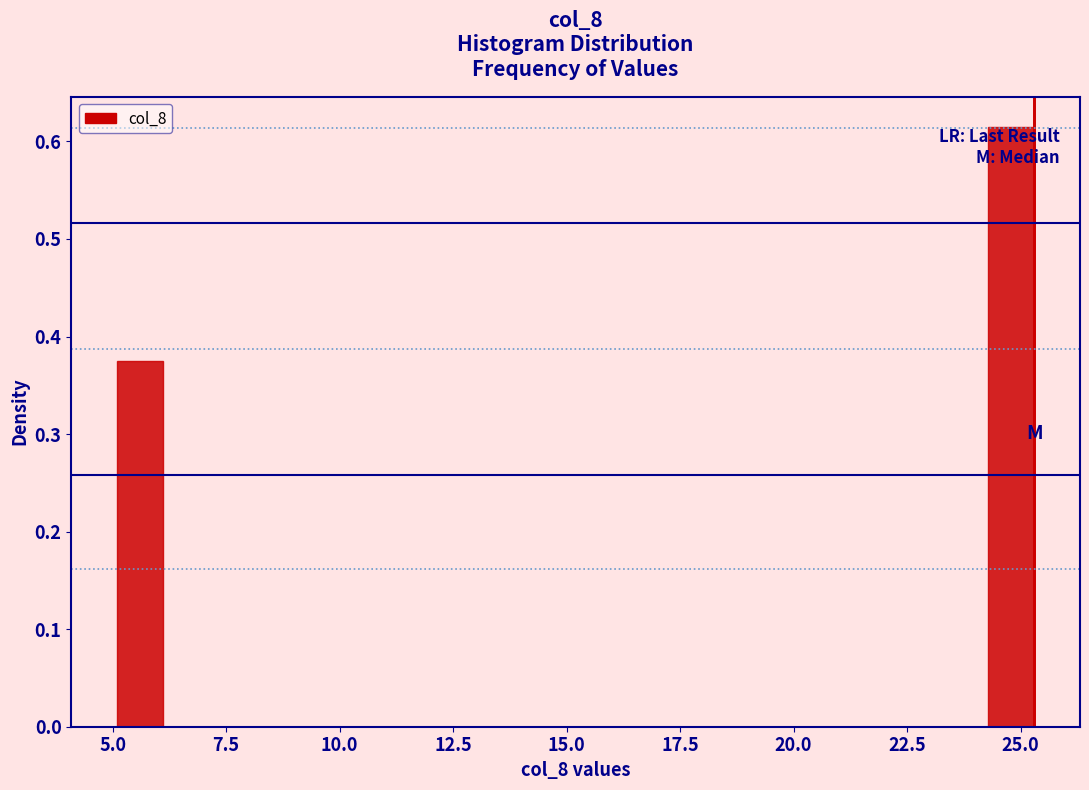

Around what value on the x-axis is the tallest bar? Give the approximate position of its centre, as read against the axis.

25.0